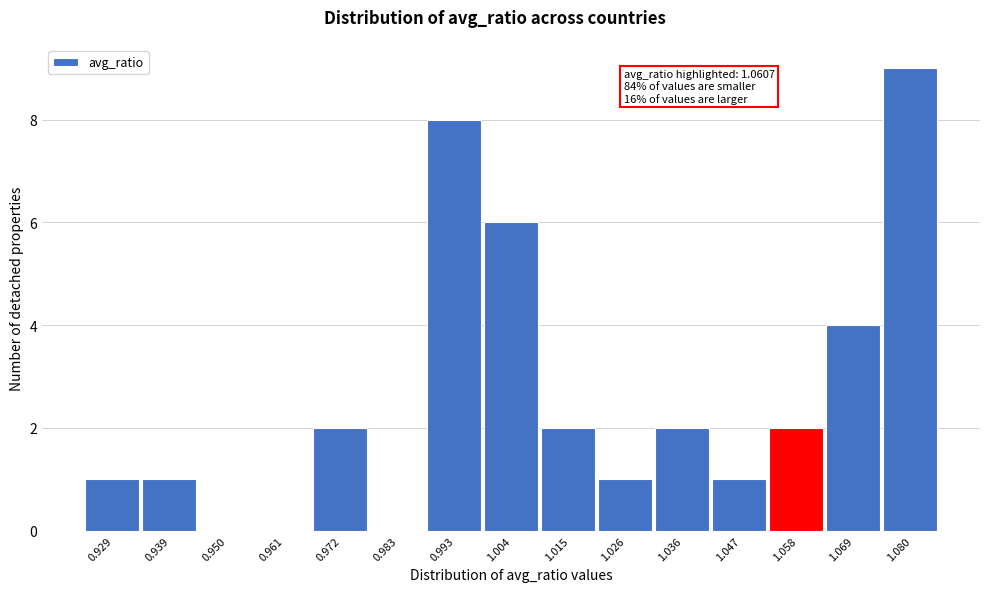

Reading right to left, transcribe all the data shown in this chart.

1.080=9	1.069=4	1.058=2	1.047=1	1.036=2	1.026=1	1.015=2	1.004=6	0.993=8	0.983=0	0.972=2	0.961=0	0.950=0	0.939=1	0.929=1